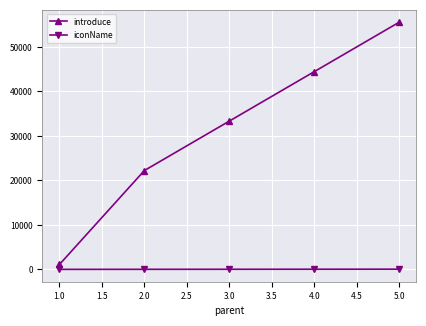

What is the maximum value shown in the chart?

55555